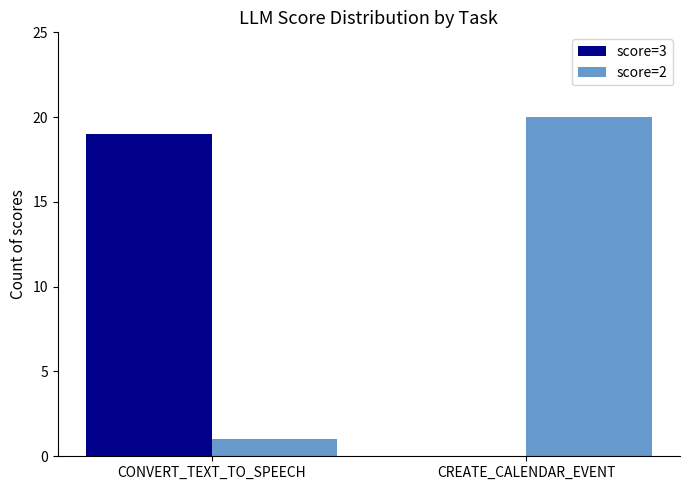

The score=2 series shows 27 at CREATE_CALENDAR_EVENT. True or false?

False